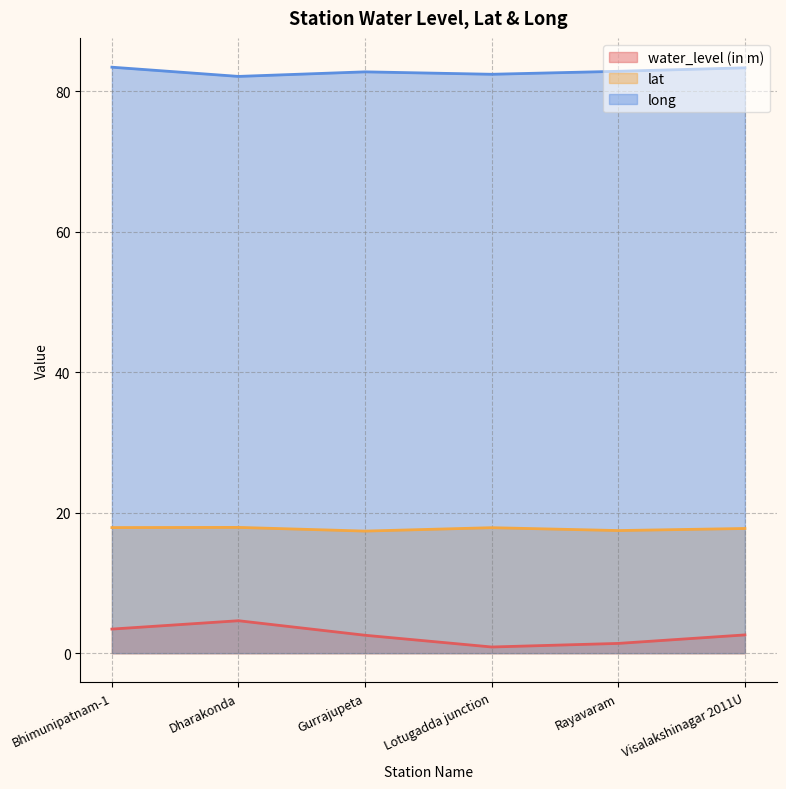

Reading left to right, transcribe all the data shown in this chart.

water_level (in m): Bhimunipatnam-1=3.4	Dharakonda=4.6	Gurrajupeta=2.5	Lotugadda junction=0.9	Rayavaram=1.4	Visalakshinagar 2011U=2.6
lat: Bhimunipatnam-1=17.9	Dharakonda=17.9	Gurrajupeta=17.4	Lotugadda junction=17.9	Rayavaram=17.5	Visalakshinagar 2011U=17.8
long: Bhimunipatnam-1=83.4	Dharakonda=82.1	Gurrajupeta=82.8	Lotugadda junction=82.4	Rayavaram=82.8	Visalakshinagar 2011U=83.3